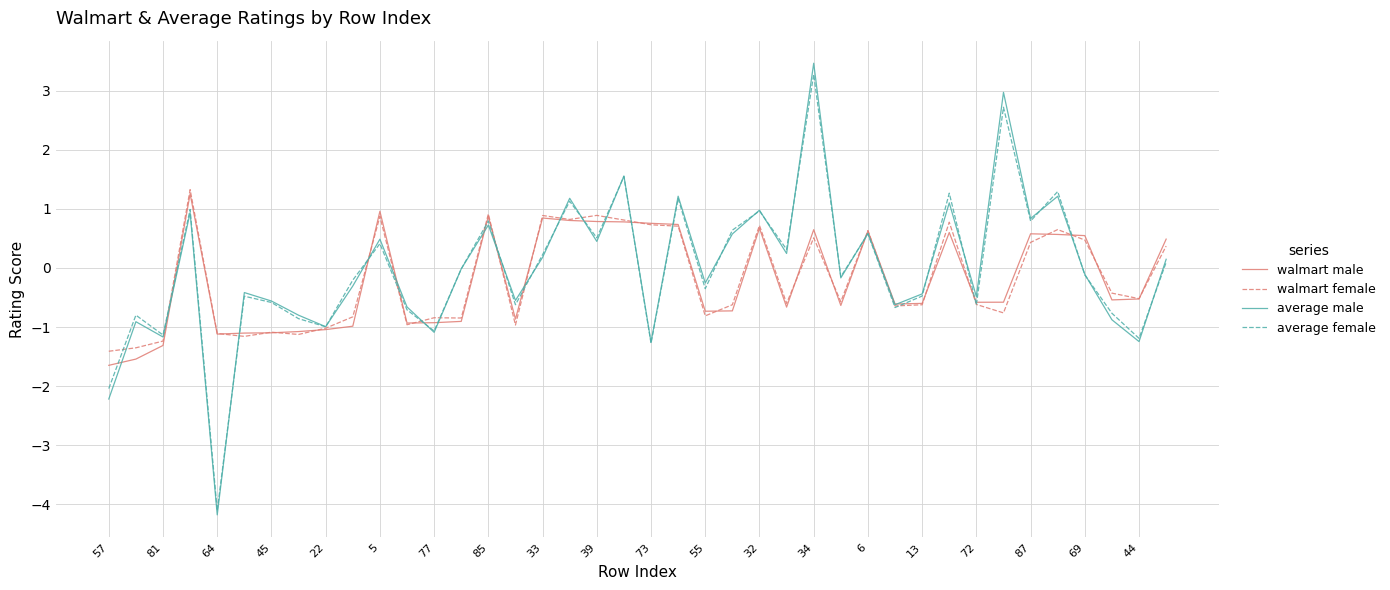

Which series has the widest spread of values?

average male